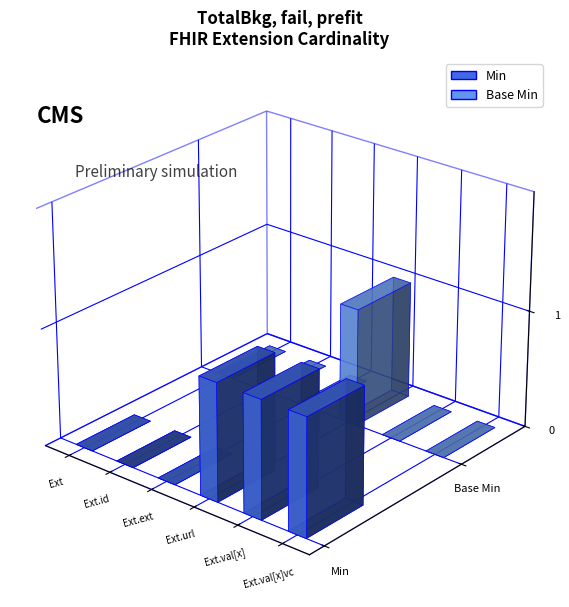

Reading right to left, extract all data points from this chart.

Min: 1	1	1	0	0	0
Base Min: 0	0	1	0	0	0